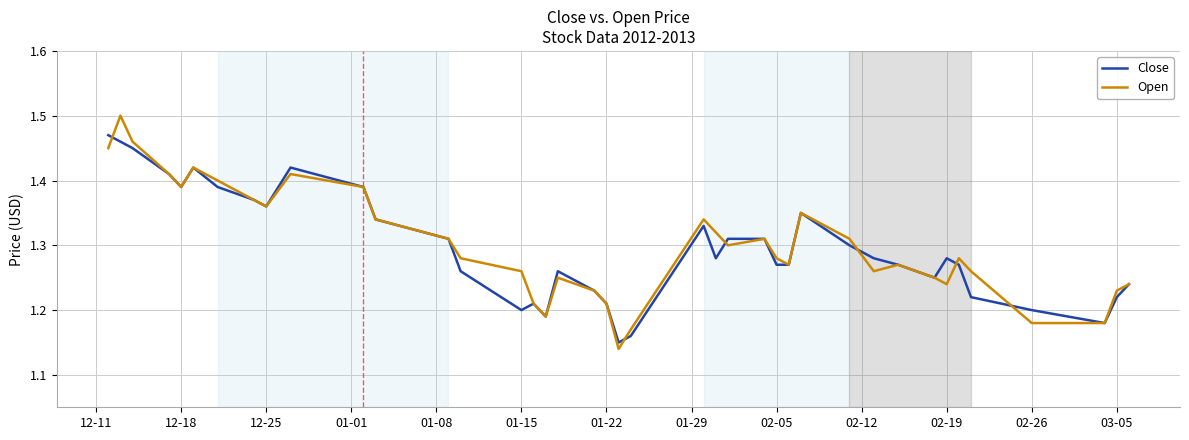

Rank the series by their maximum value, from highest to lowest.

Open, Close